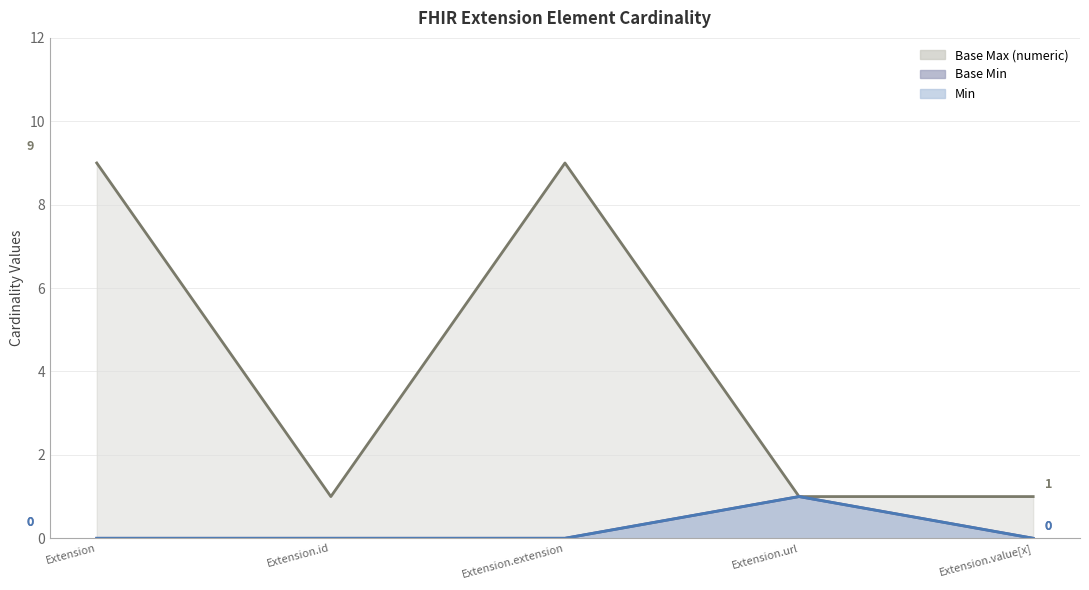

How many series are shown in this chart?

3